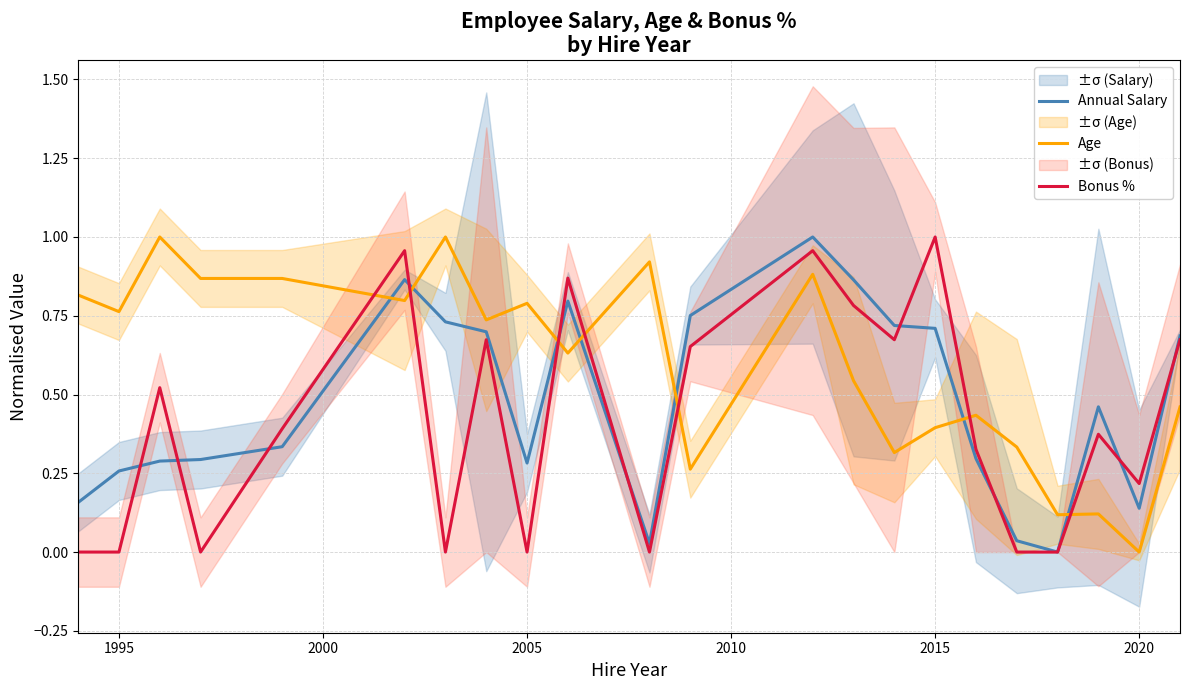

At which label is Age closest to 0?

2020